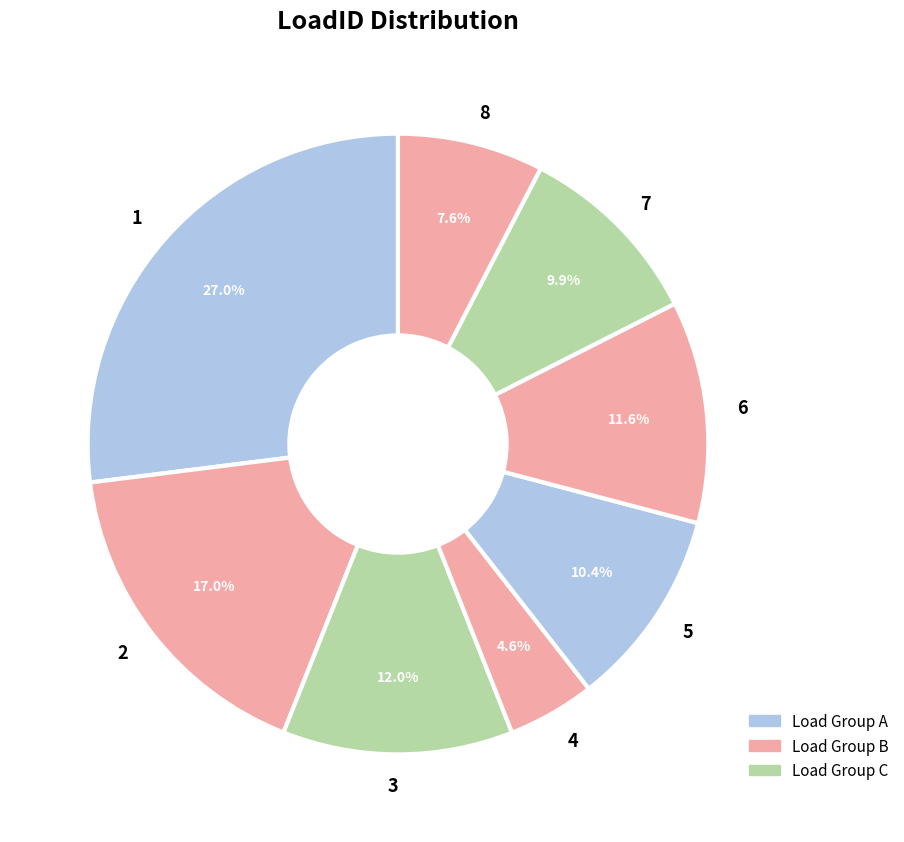

What percentage is the 8 slice, to the nearest percent?

8%